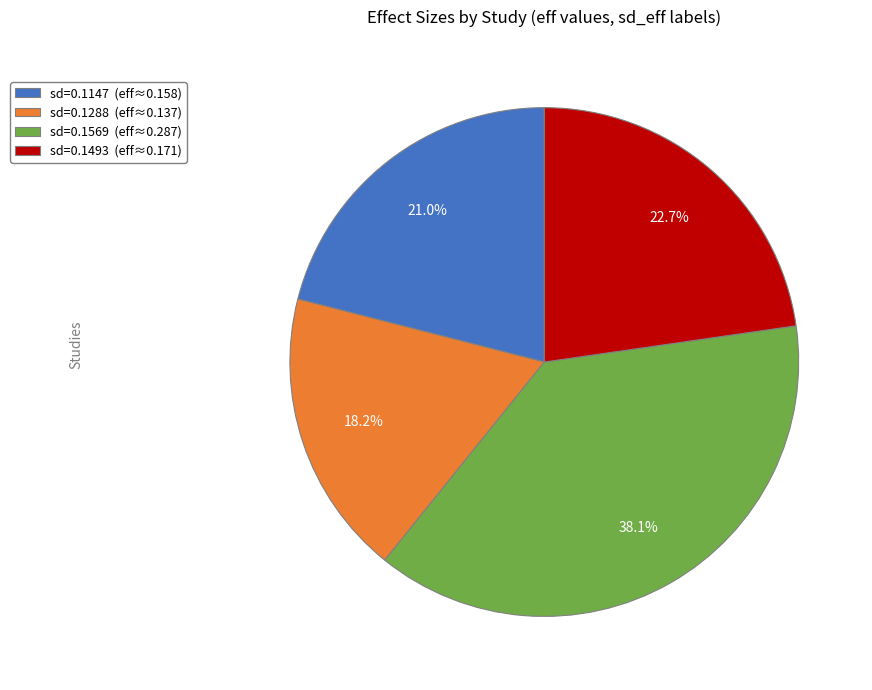

How many slices are in this pie chart?

4